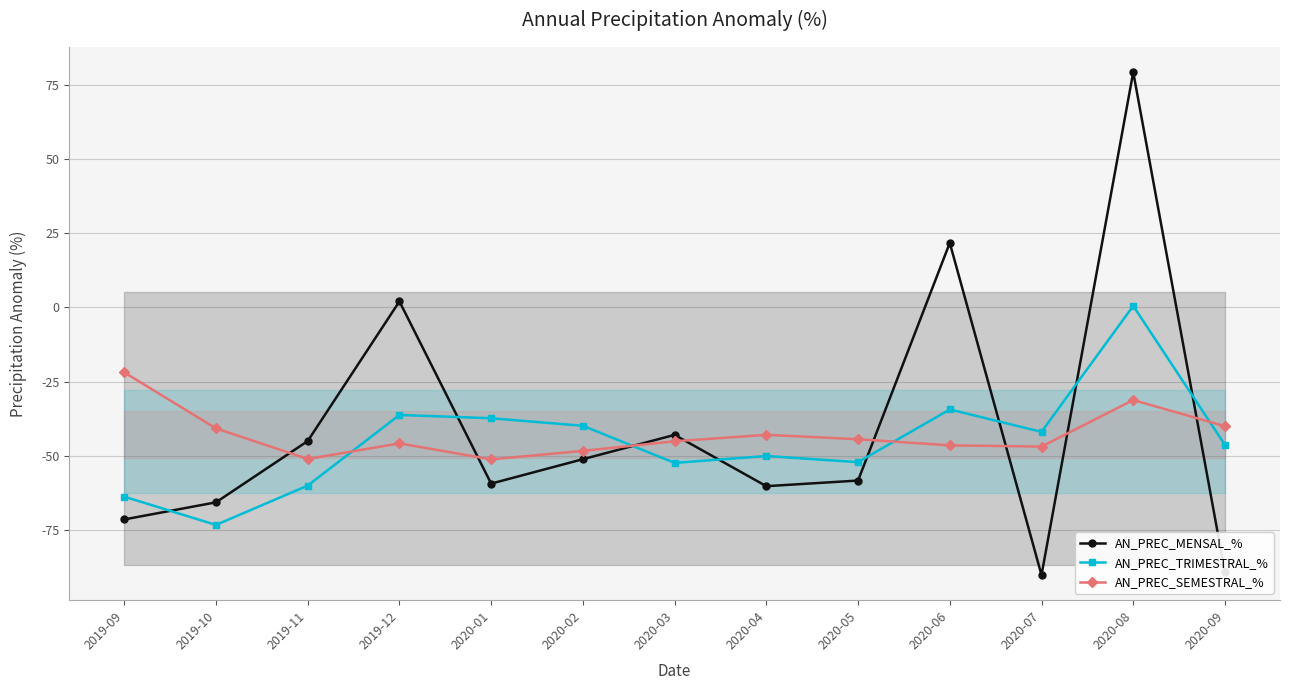

Read the AN_PREC_TRIMESTRAL_% value at 2020-06.

-34.4